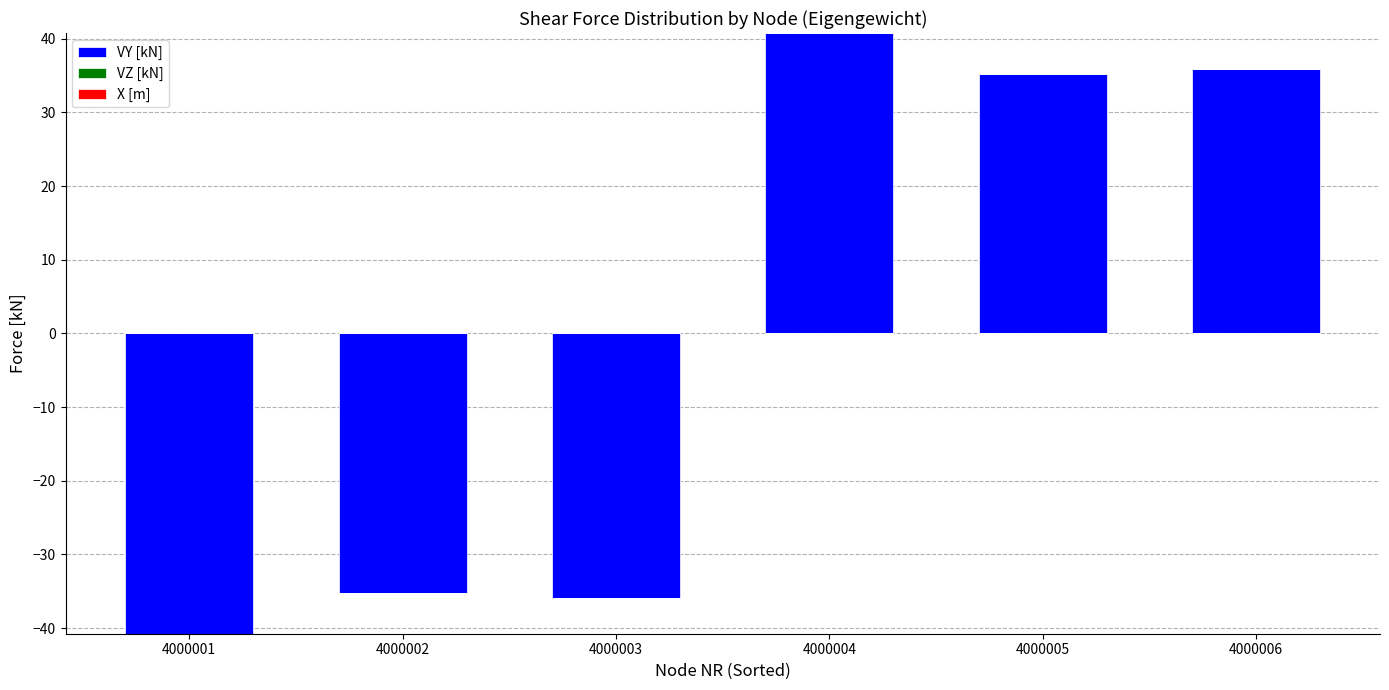

What is the total value across all series at 4000006?

35.9